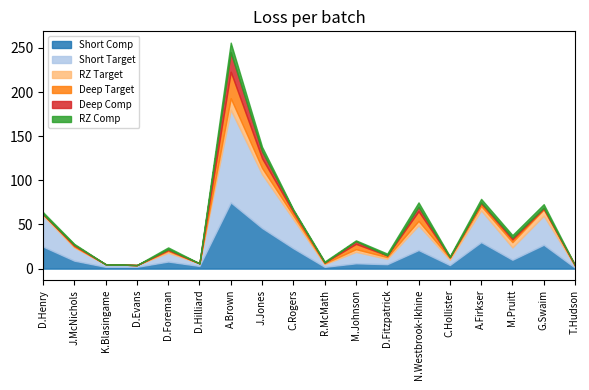

The Deep Target series shows 1 at C.Rogers. True or false?

False